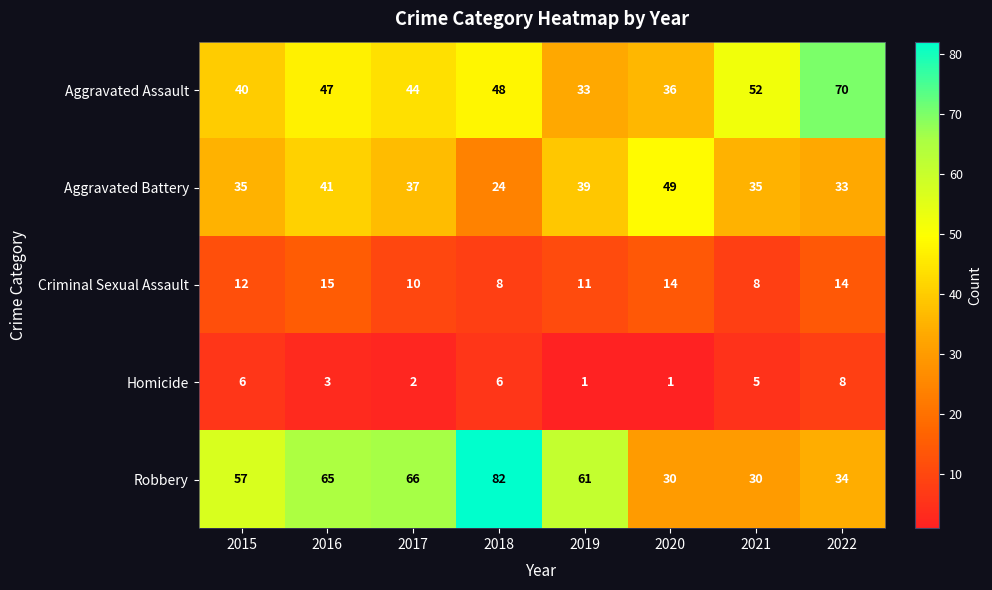

Between 2020 and 2022, which series saw the biggest shift?

Aggravated Assault